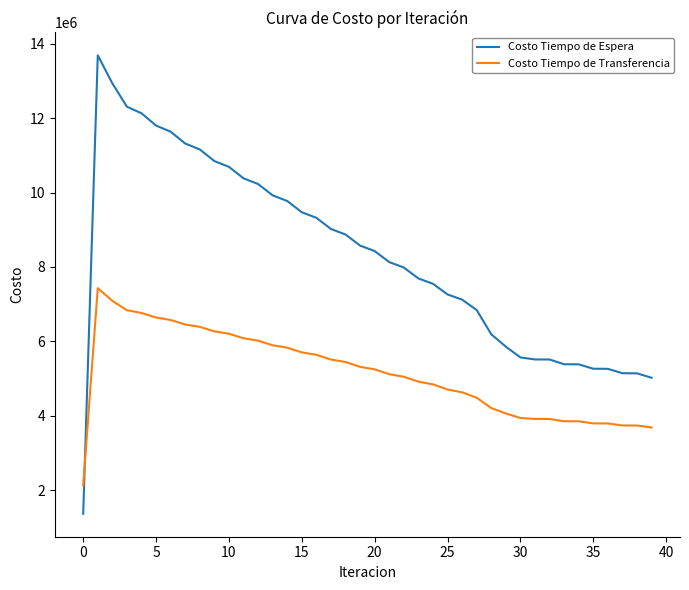

What is the difference between the maximum and minimum values in the Costo Tiempo de Transferencia series?

5300548.7